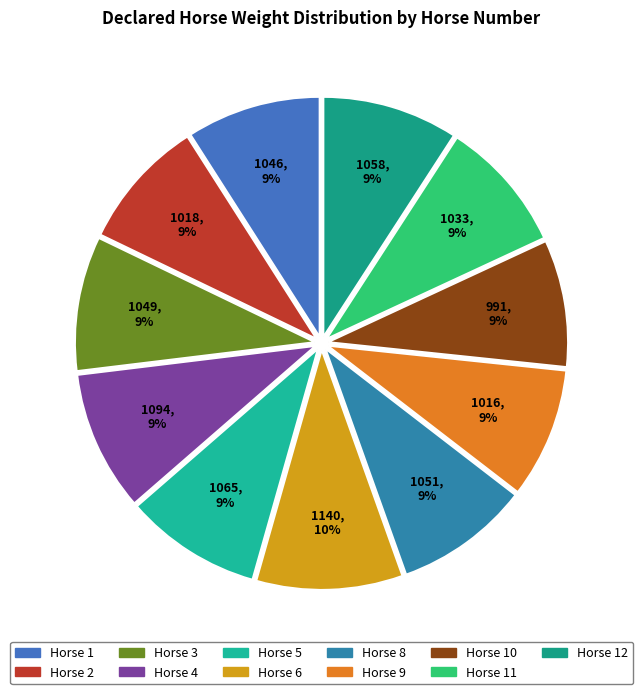

Count the number of slices in the pie.

11